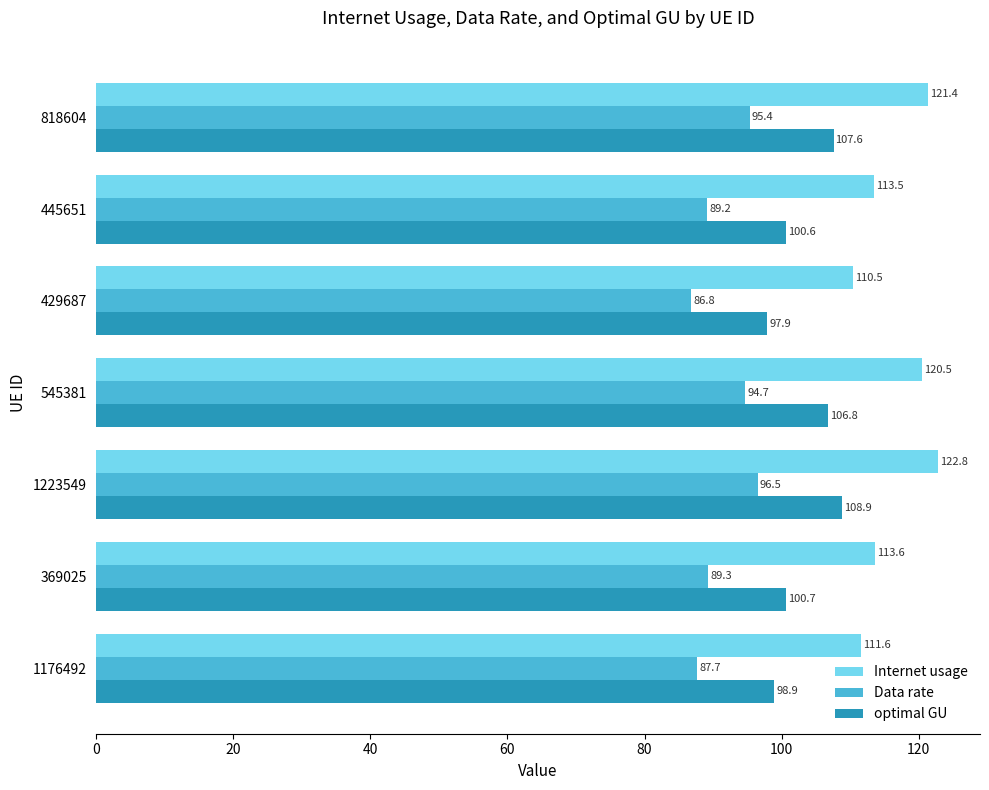

Rank the series by their average value, from lowest to highest.

Data rate, optimal GU, Internet usage